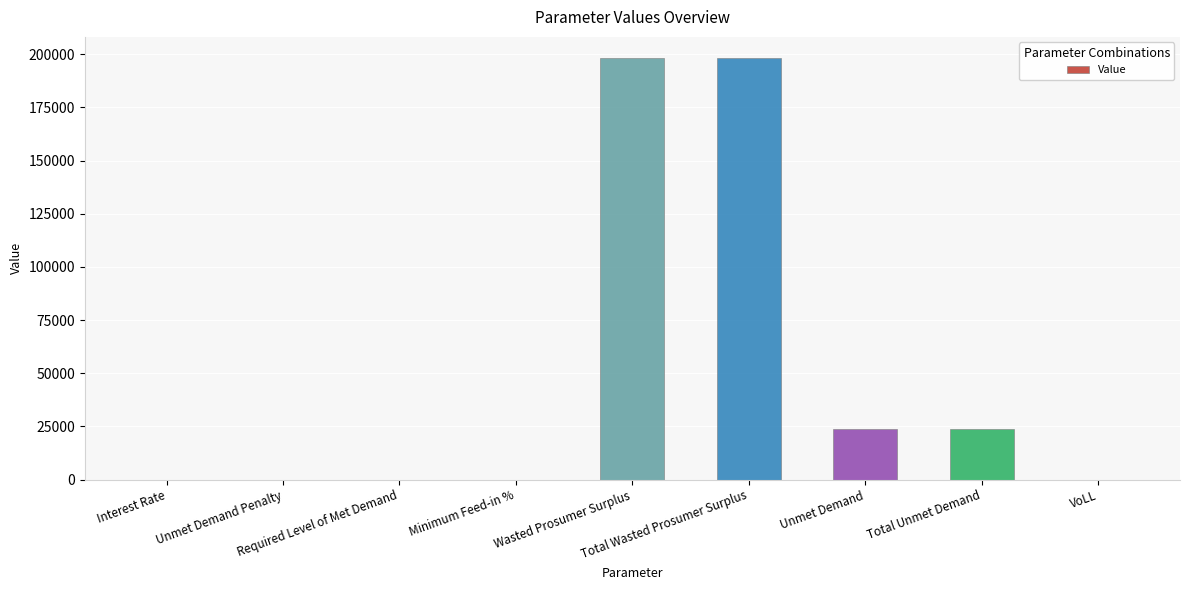

Are the bars grouped side by side (vs. stacked)?

No